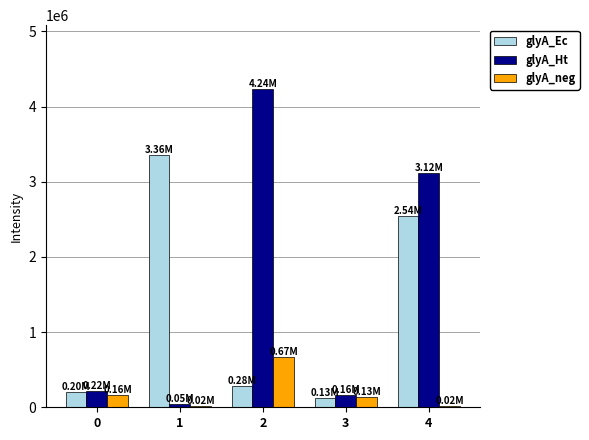

Where does the glyA_Ec series first go above 284750?

1